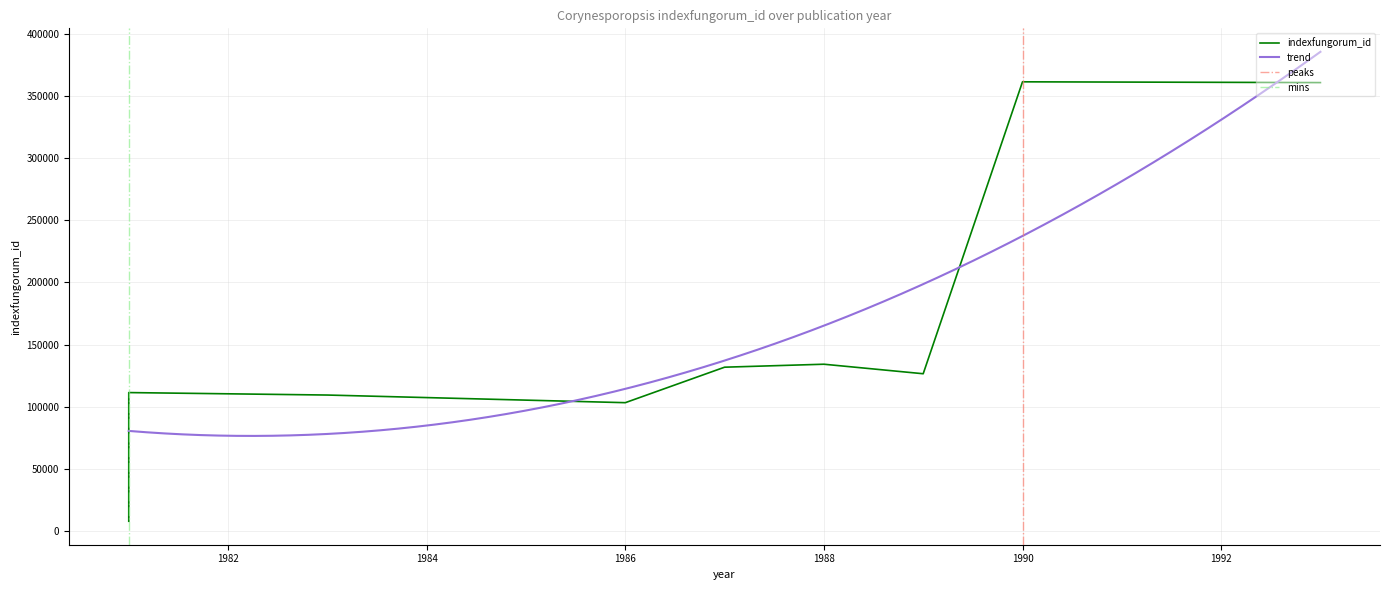

How many lines are shown in the chart?

1